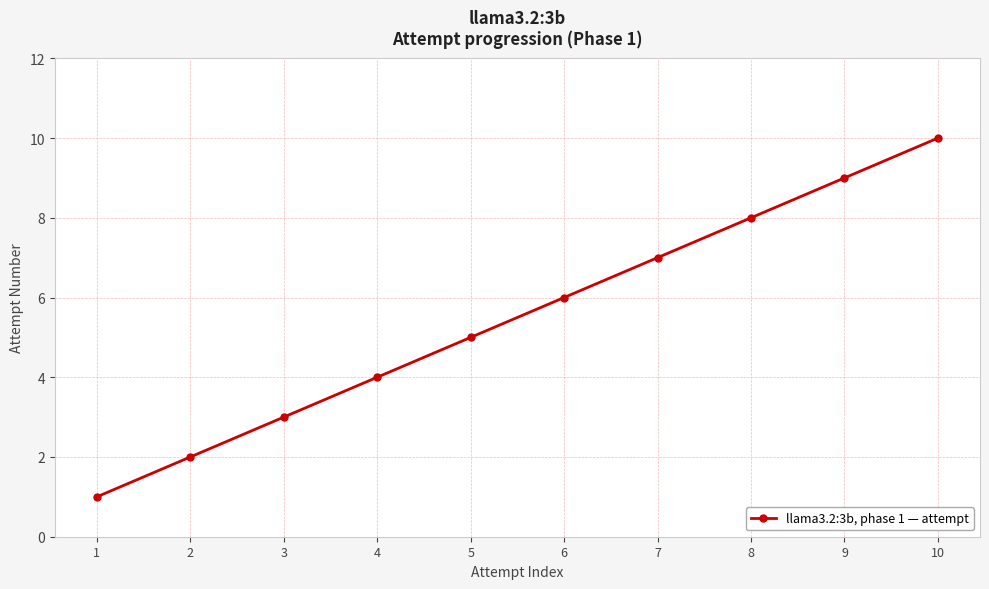

Approximately how many times larger is the value at 5 compared to 6?

0.8